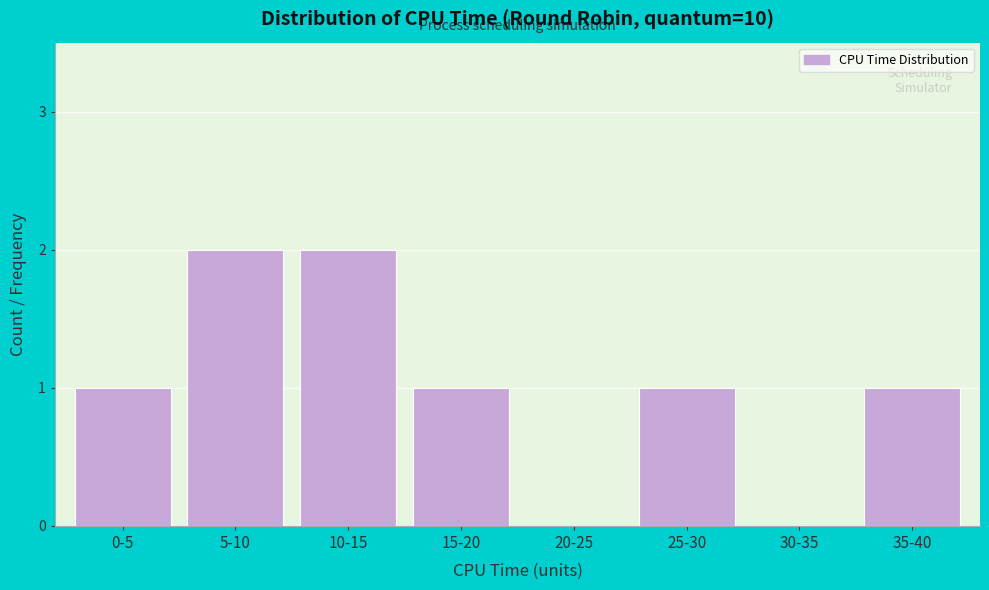

Reading left to right, list all the values displayed in this chart.

0-5=1	5-10=2	10-15=2	15-20=1	20-25=0	25-30=1	30-35=0	35-40=1